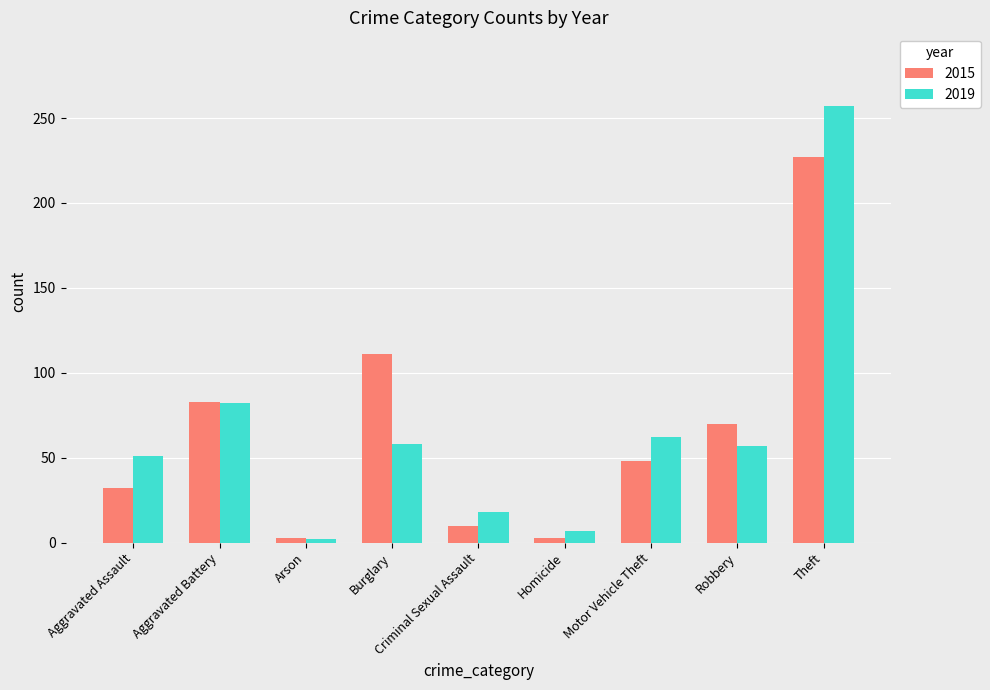

At how many categories does at least one series exceed 158?

1